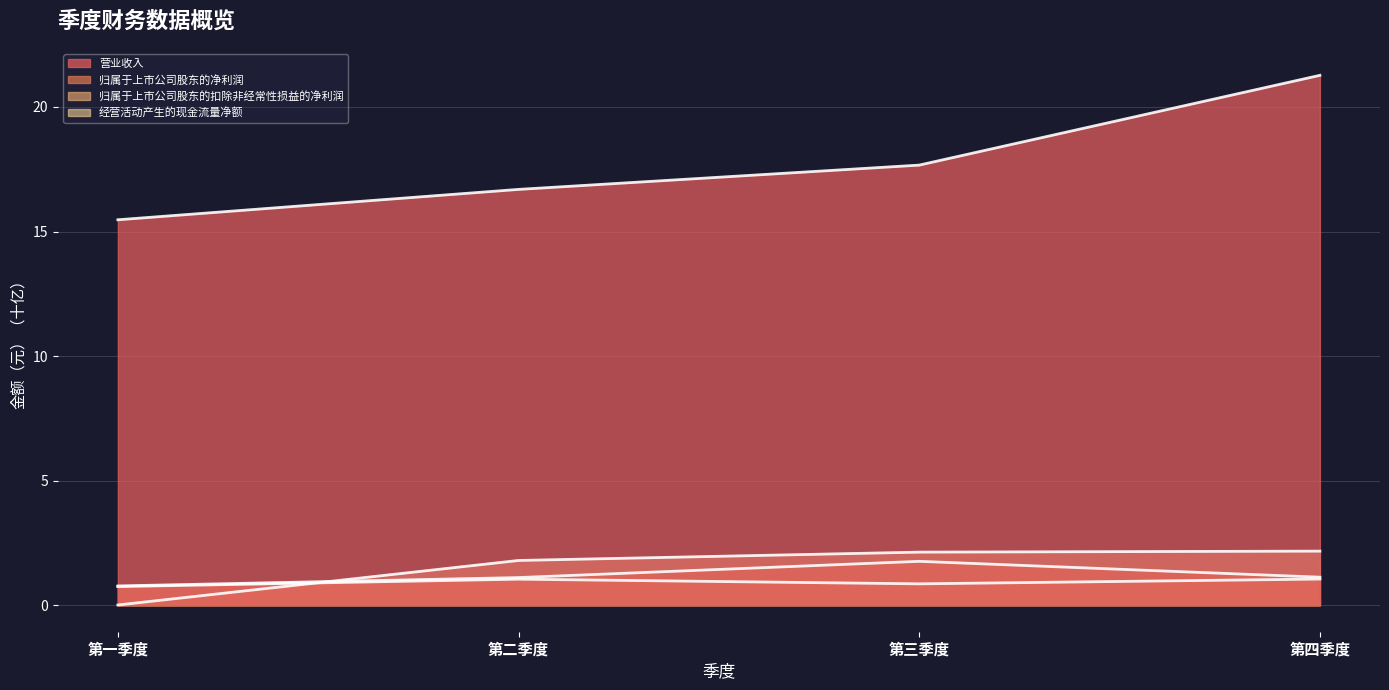

What is the maximum value shown in the chart?

21.3